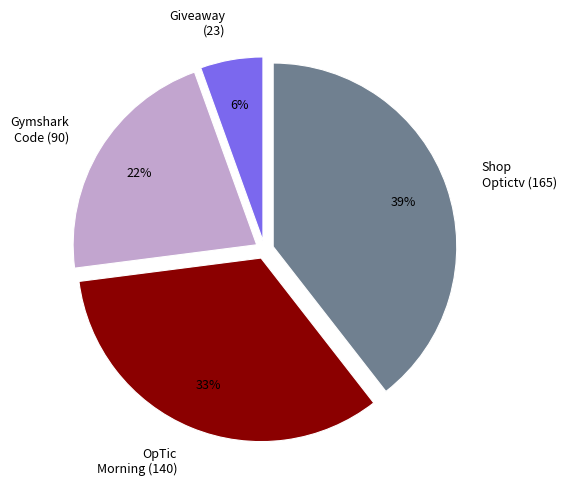

Rank the categories by value from lowest to highest.

Giveaway (23), Gymshark Code (90), OpTic Morning (140), Shop Optictv (165)